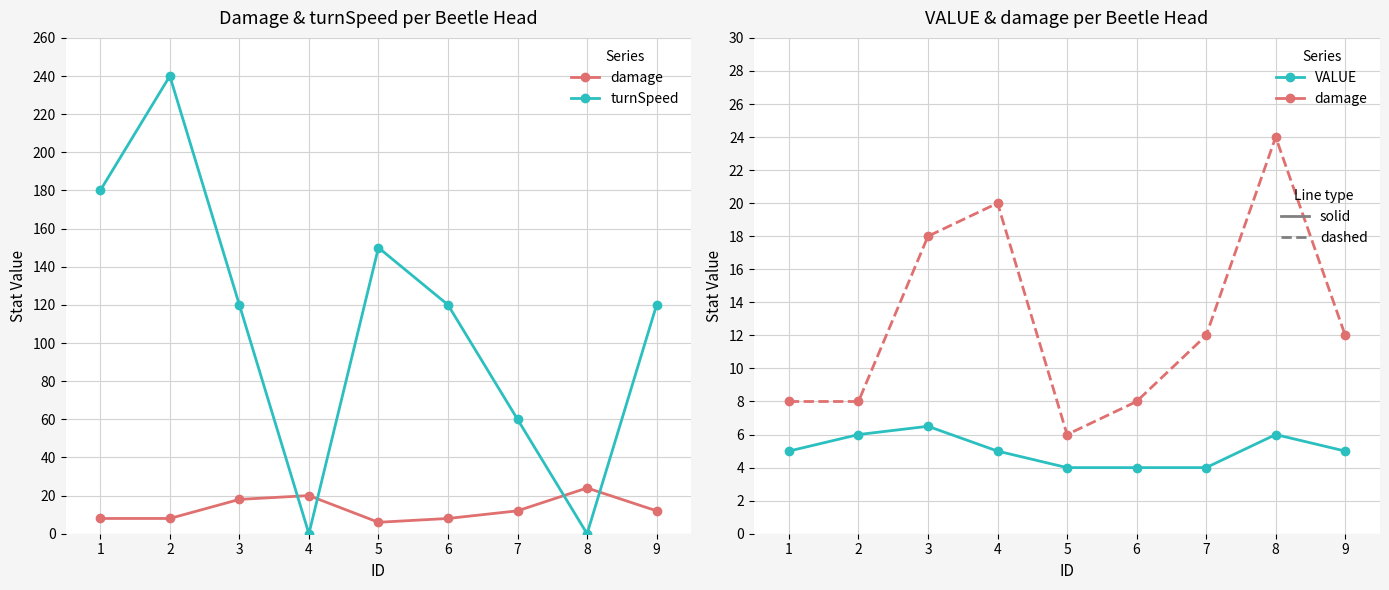

Reading right to left, extract all data points from this chart.

damage: 12.0	24.0	12.0	8.0	6.0	20.0	18.0	8.0	8.0
turnSpeed: 120.0	0.0	60.0	120.0	150.0	0.0	120.0	240.0	180.0
VALUE (solid): 5.0	6.0	4.0	4.0	4.0	5.0	6.5	6.0	5.0
damage (dashed): 12.0	24.0	12.0	8.0	6.0	20.0	18.0	8.0	8.0